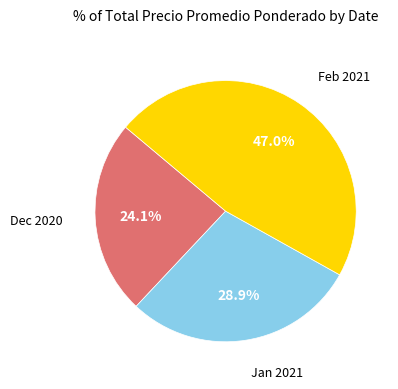

Is there any slice that represents more than half of the pie?

No